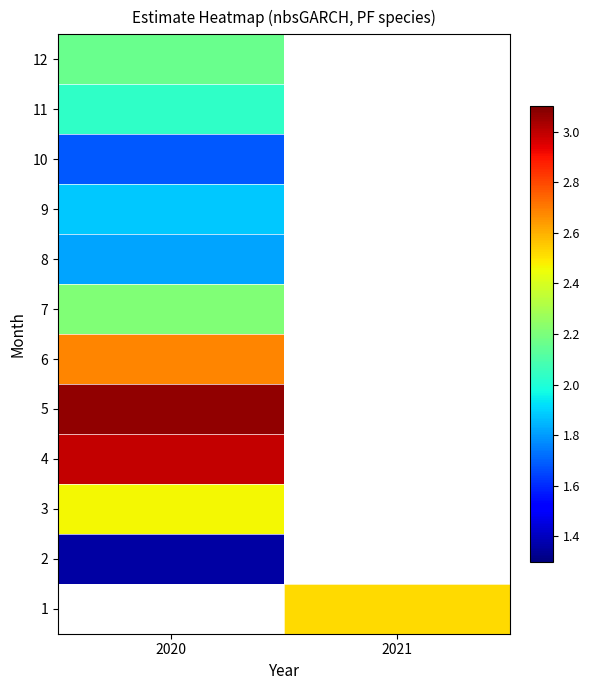

What is the greatest value displayed?

3.1